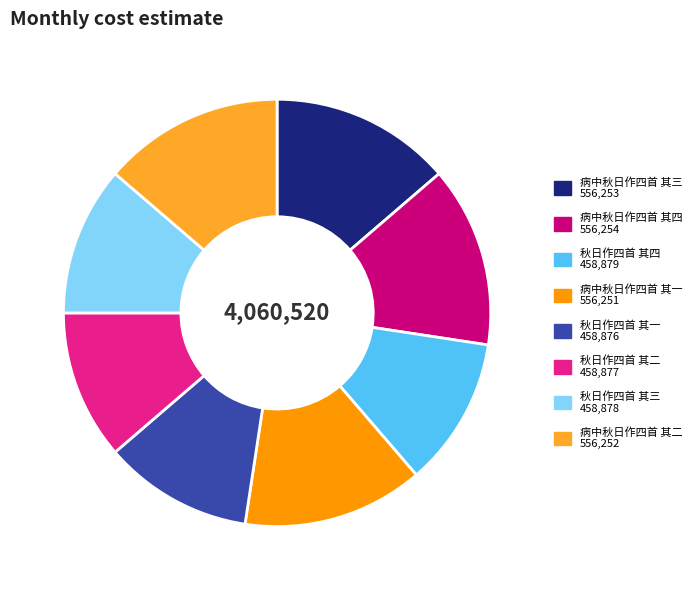

Does 秋日作四首 其四 represent more than half of the total?

No